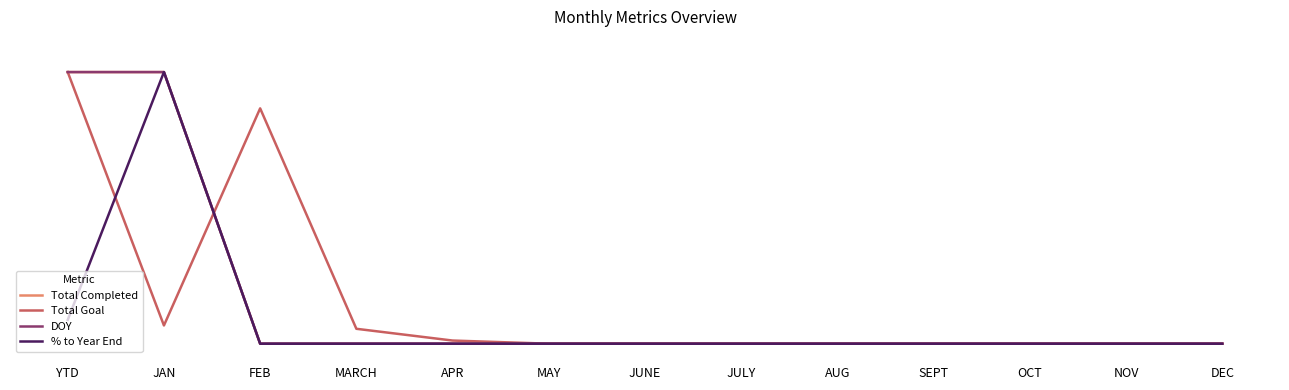

Reading left to right, extract all data points from this chart.

Total Completed: YTD=1.0	JAN=1.0	FEB=0.0	MARCH=0.0	APR=0.0	MAY=0.0	JUNE=0.0	JULY=0.0	AUG=0.0	SEPT=0.0	OCT=0.0	NOV=0.0	DEC=0.0
Total Goal: YTD=1.0	JAN=0.1	FEB=0.9	MARCH=0.1	APR=0.0	MAY=0.0	JUNE=0.0	JULY=0.0	AUG=0.0	SEPT=0.0	OCT=0.0	NOV=0.0	DEC=0.0
DOY: YTD=1.0	JAN=1.0	FEB=0.0	MARCH=0.0	APR=0.0	MAY=0.0	JUNE=0.0	JULY=0.0	AUG=0.0	SEPT=0.0	OCT=0.0	NOV=0.0	DEC=0.0
% to Year End: YTD=0.1	JAN=1.0	FEB=0.0	MARCH=0.0	APR=0.0	MAY=0.0	JUNE=0.0	JULY=0.0	AUG=0.0	SEPT=0.0	OCT=0.0	NOV=0.0	DEC=0.0